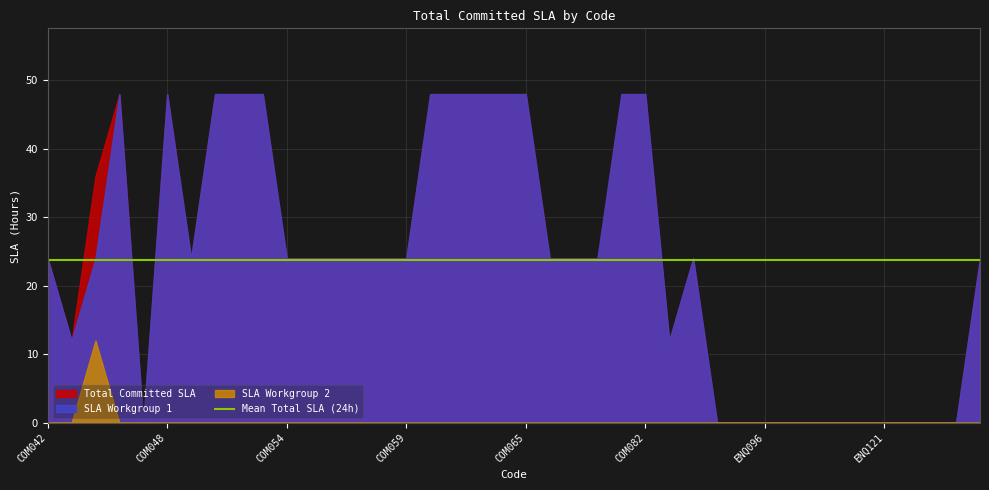

Which series has the widest spread of values?

Total Committed SLA